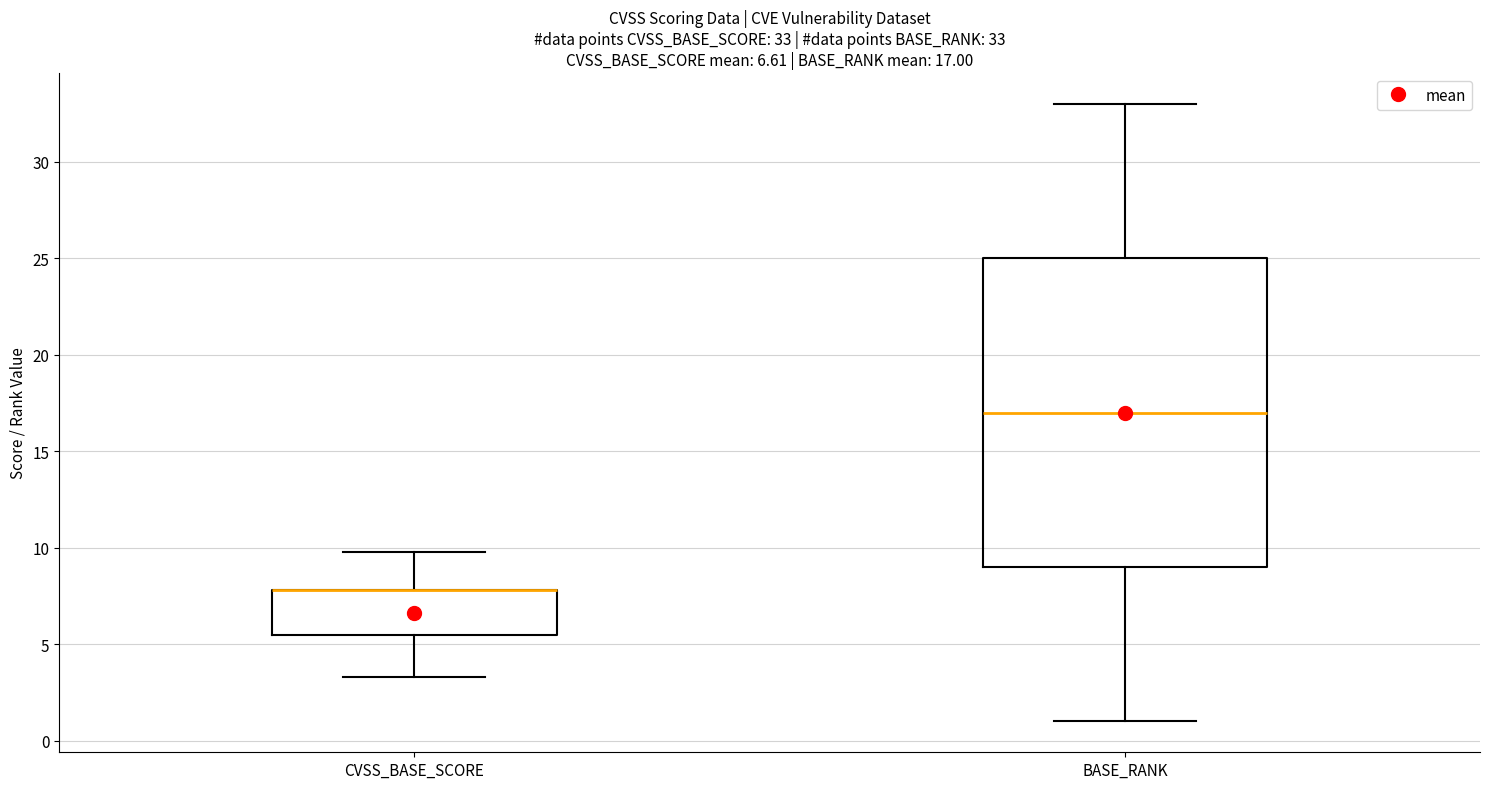

Which box is the tallest, from its lower edge to its upper edge?

BASE_RANK